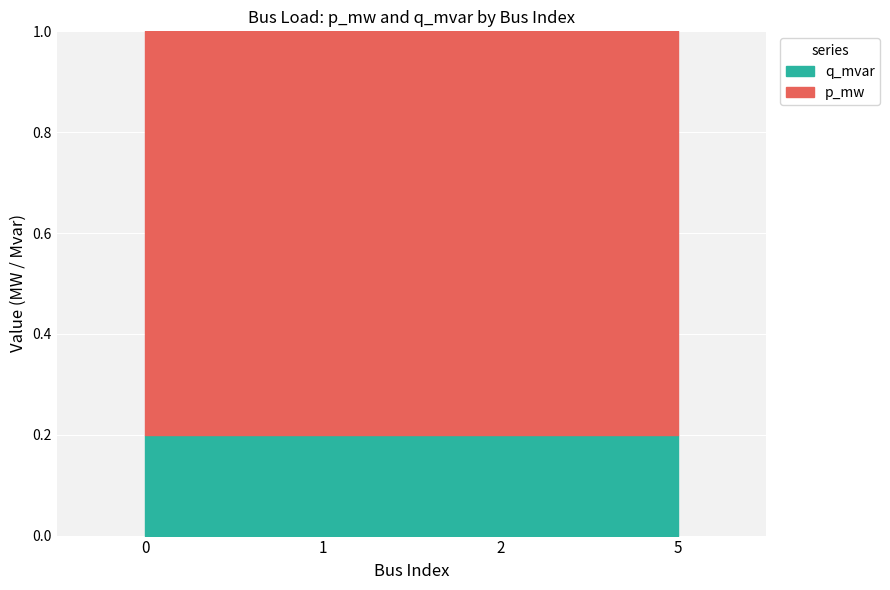

Between 0 and 2, which series saw the biggest shift?

p_mw